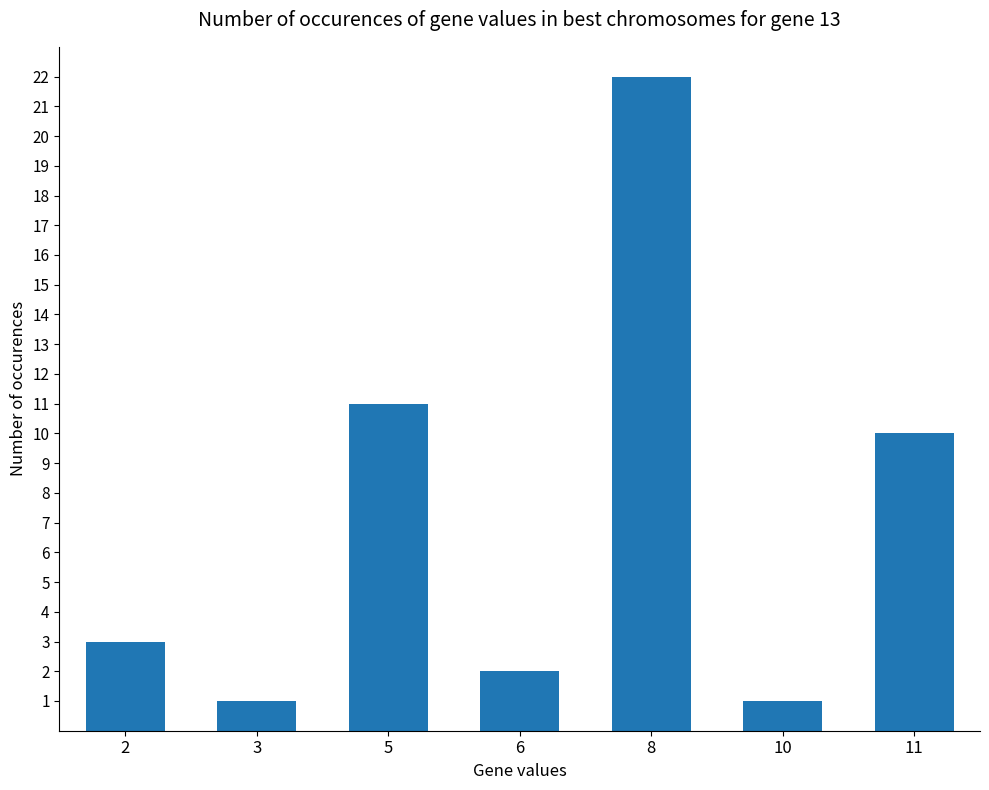

What is the change in value from 3 to 6?

+1